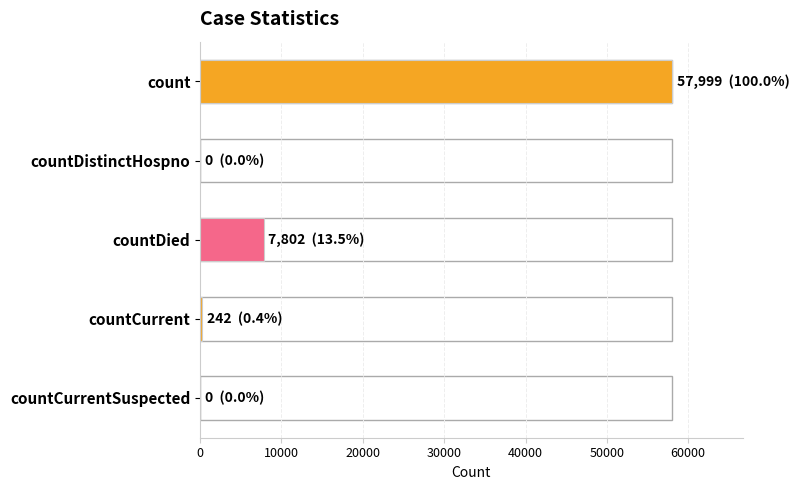

How many bars are there in total?

5